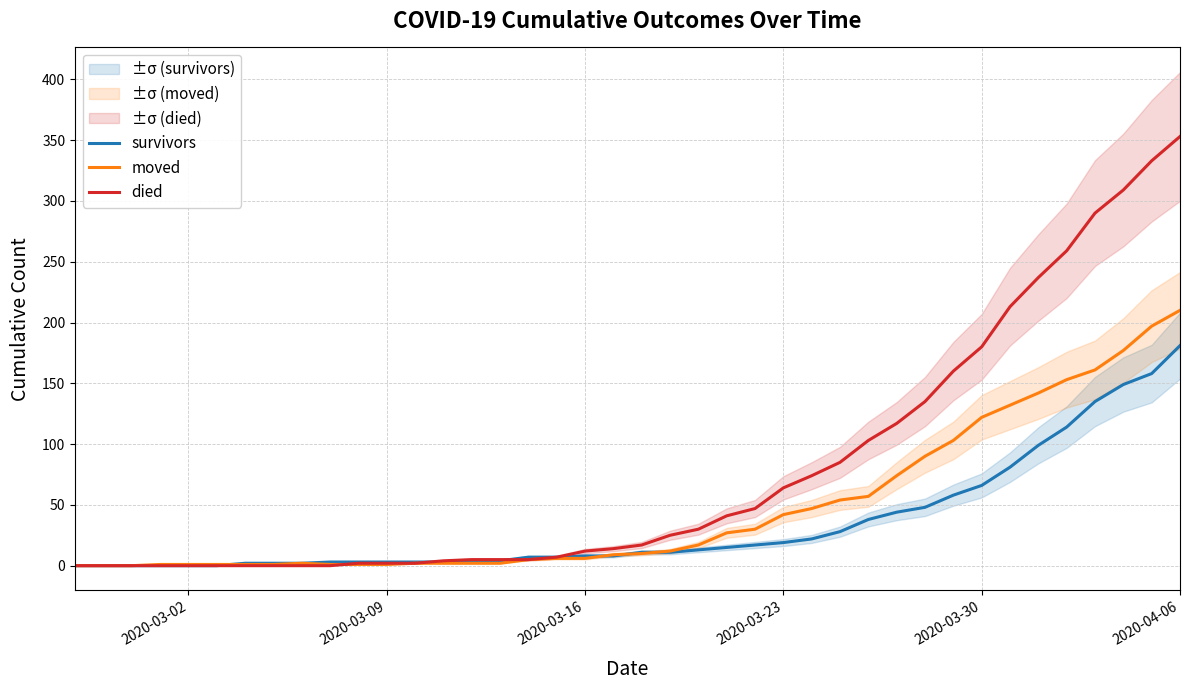

Which series has the widest spread of values?

died